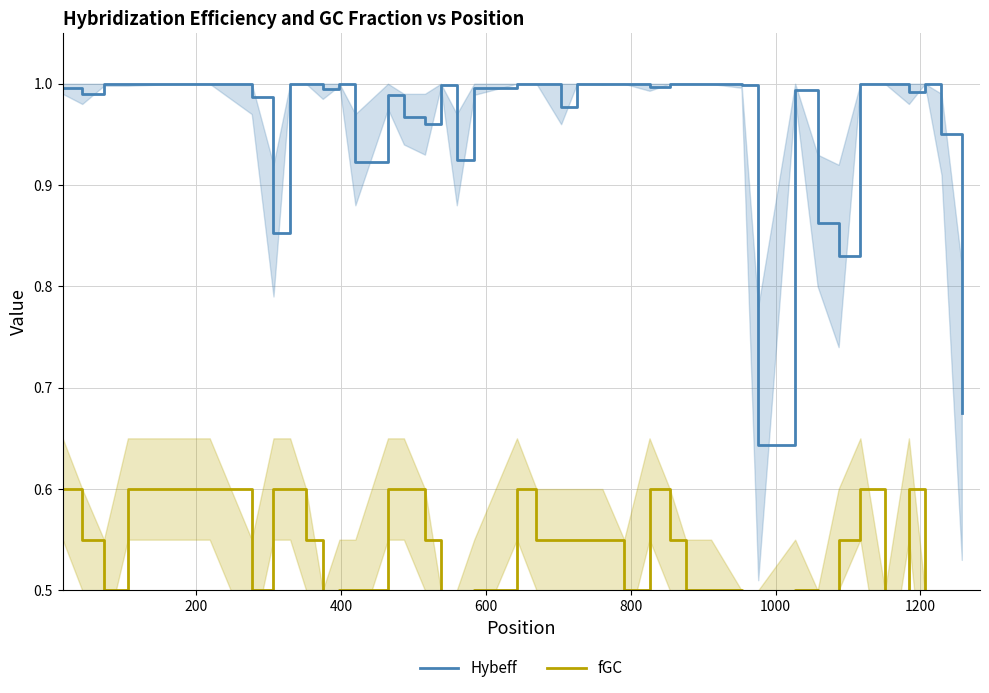

What is the difference between the maximum and minimum values in the Hybeff series?

0.4